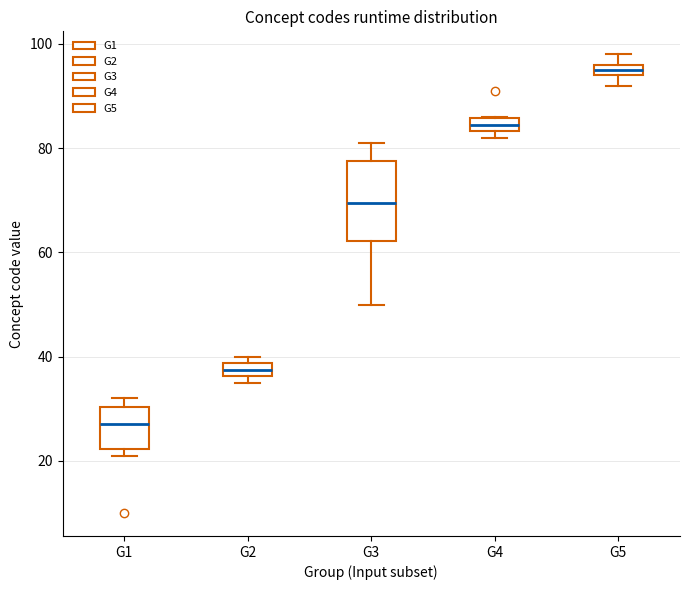

Which box's median line is the highest?

G5